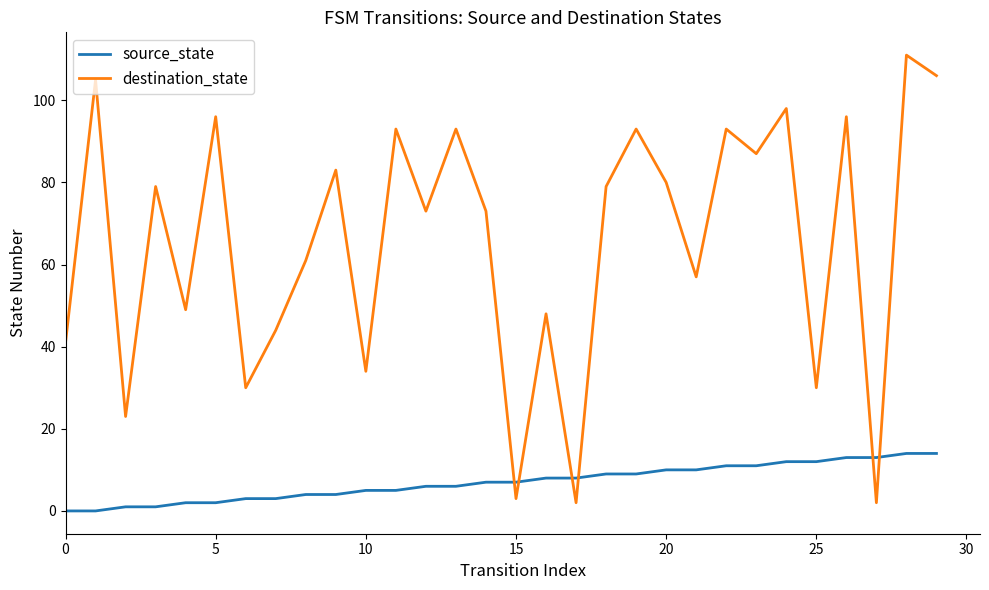

How many distinct data groups are displayed?

2